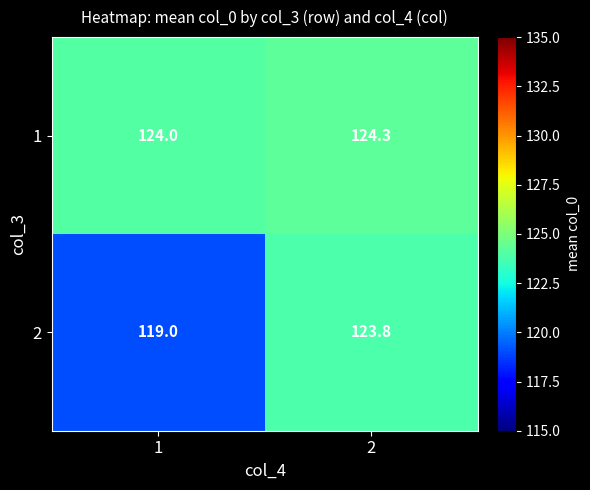

Between 1 and 2, which series saw the biggest shift?

2